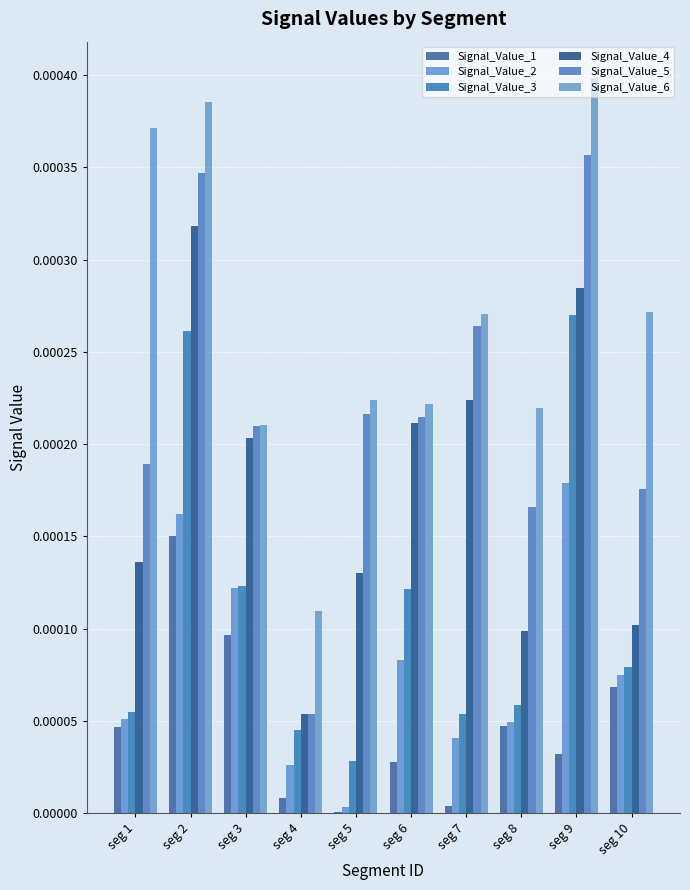

Which series has the widest spread of values?

Signal_Value_5